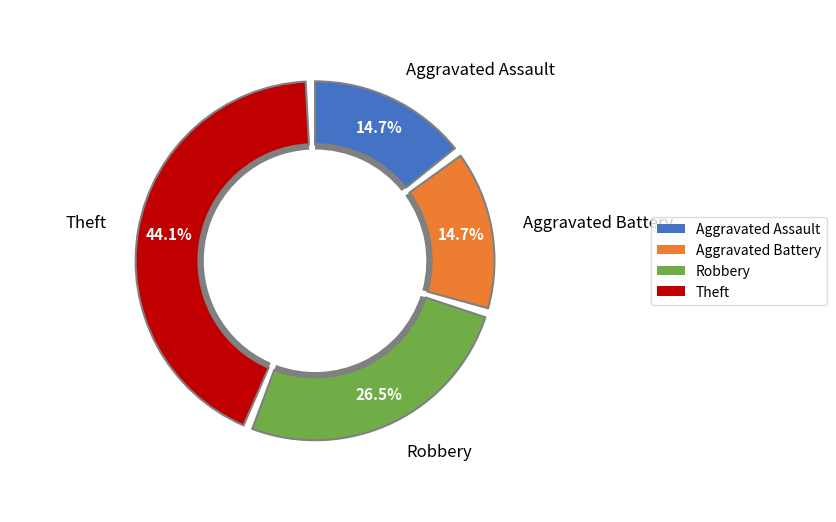

To the nearest percent, what is the average slice percentage?

25%